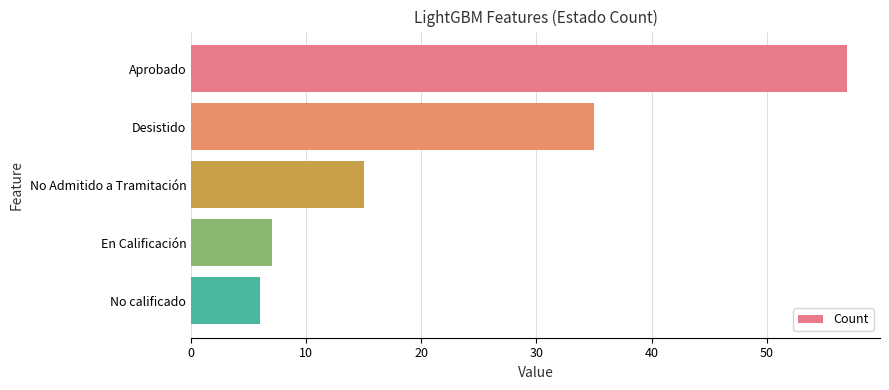

What is the minimum value shown in the chart?

6